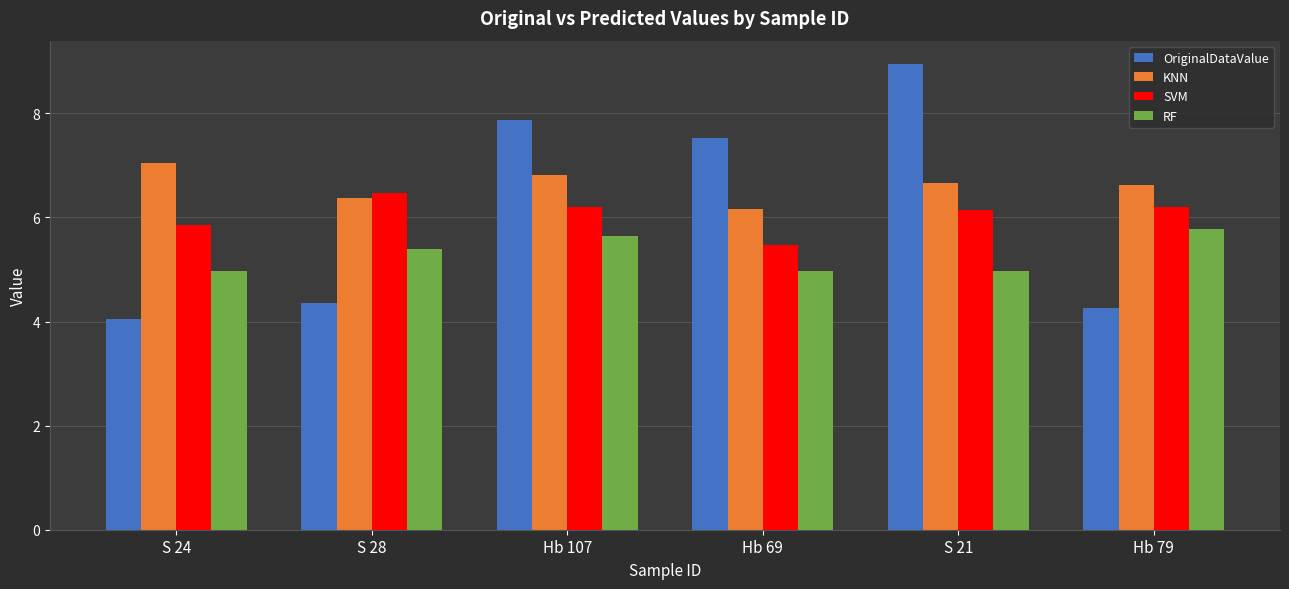

At which category does the chart reach its peak across all series?

S 21